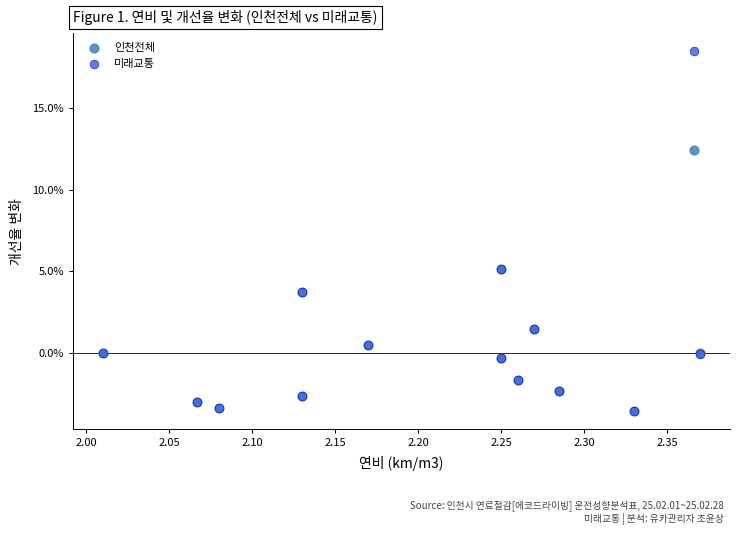

Which series has the largest Y range (max minus min)?

미래교통